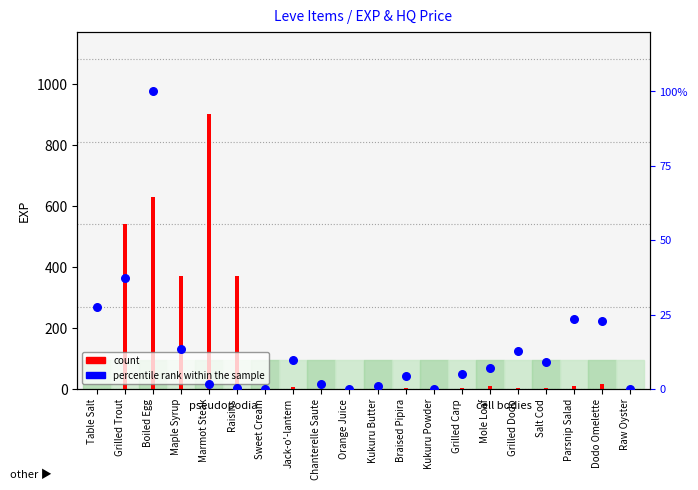

Is the value of percentile rank within the sample at Boiled Egg greater than the value of count at Orange Juice?

Yes